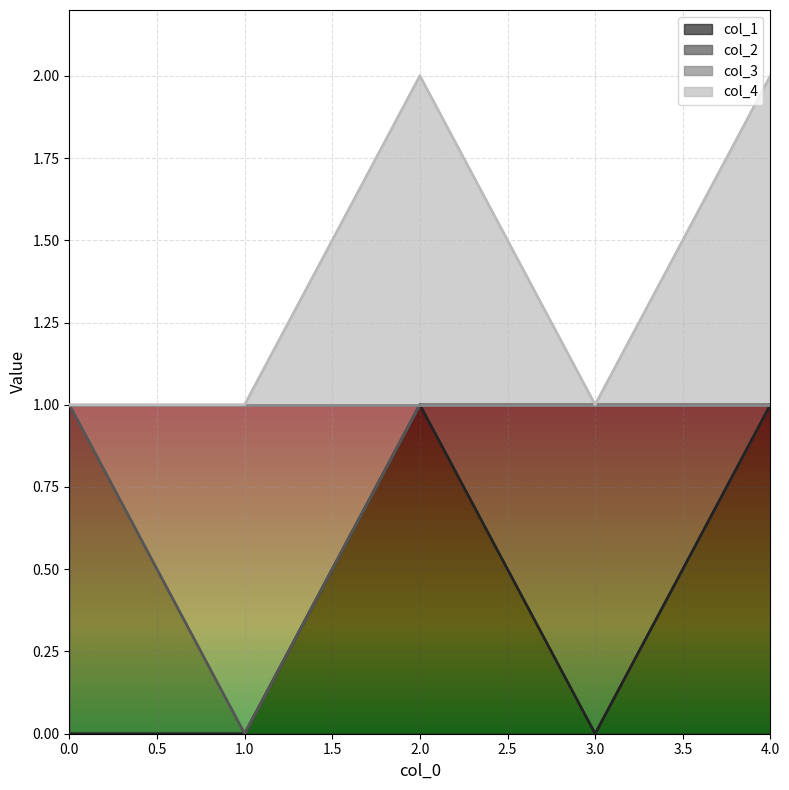

Does the chart display data point markers on the line(s)?

No